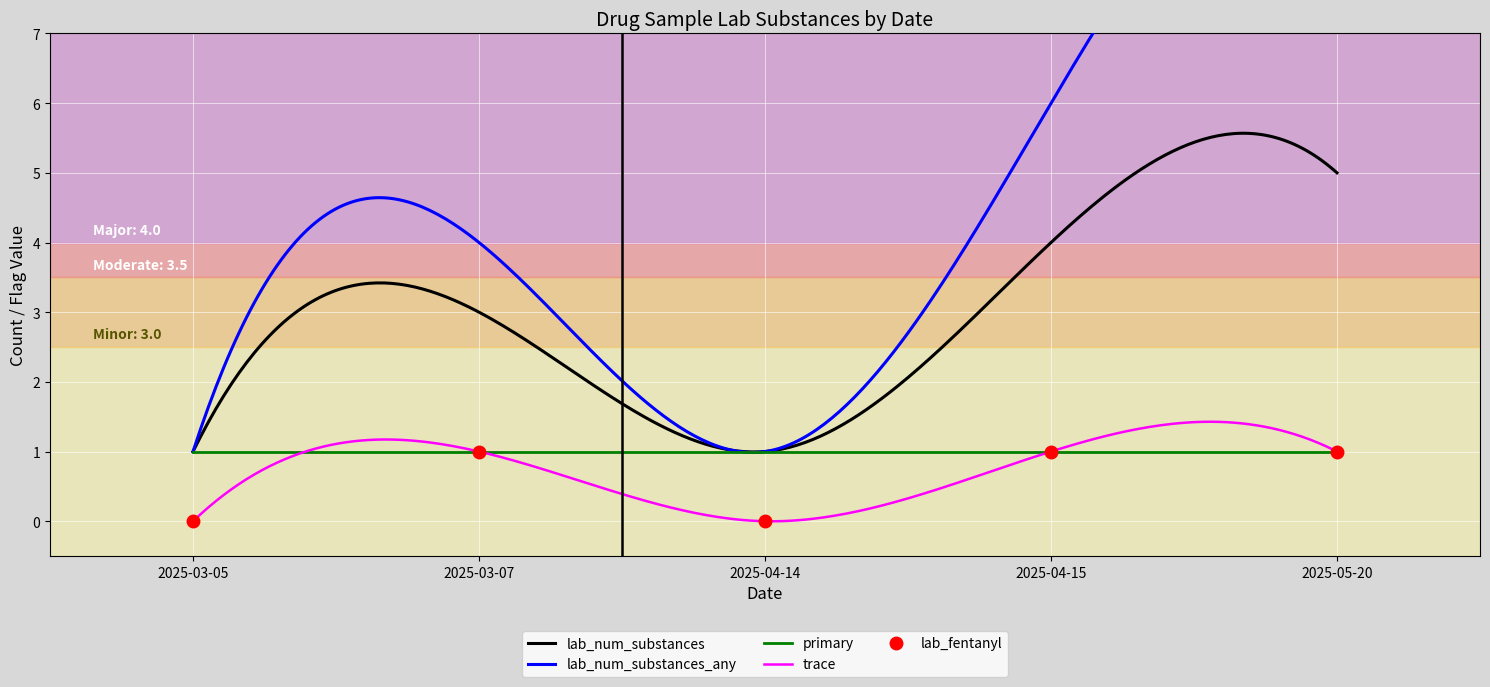

Rank the series by their maximum value, from highest to lowest.

lab_num_substances_any, lab_num_substances, primary, trace, lab_fentanyl